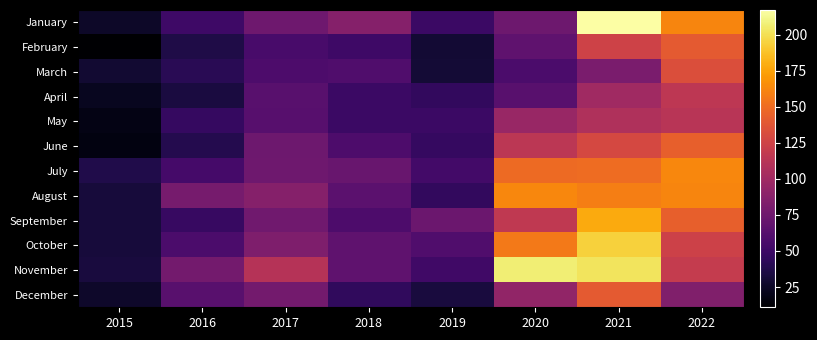

Which series has the widest spread of values?

January